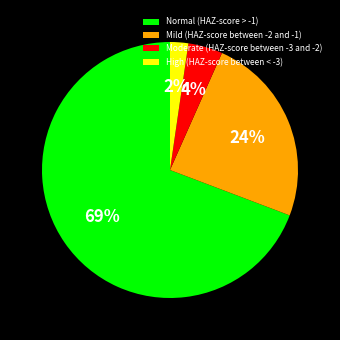

Combined, do Normal (HAZ-score > -1) and Moderate (HAZ-score between -3 and -2) account for over 50%?

Yes